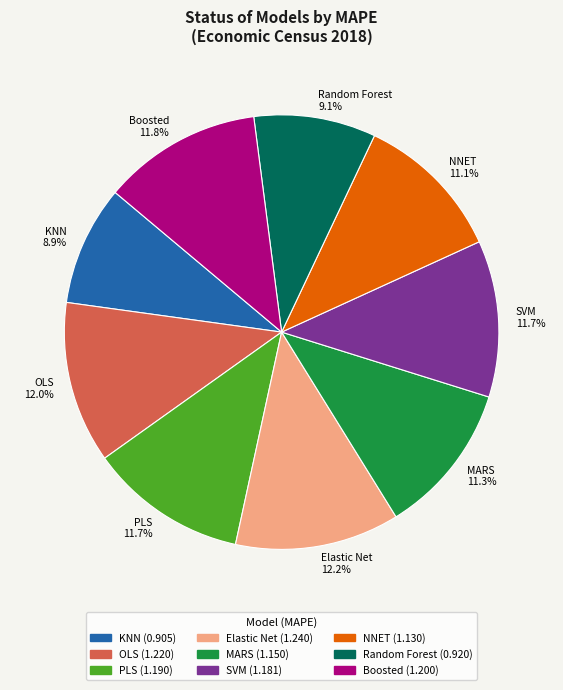

To the nearest percent, what is the average slice percentage?

11%